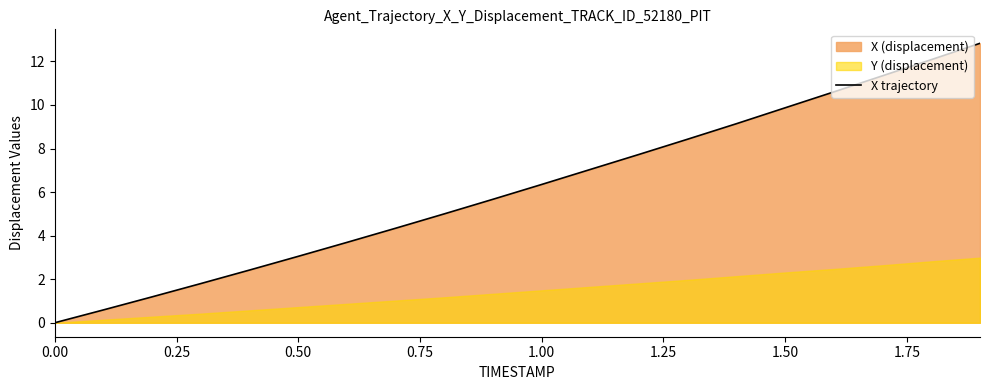

How many values are below 6?

10